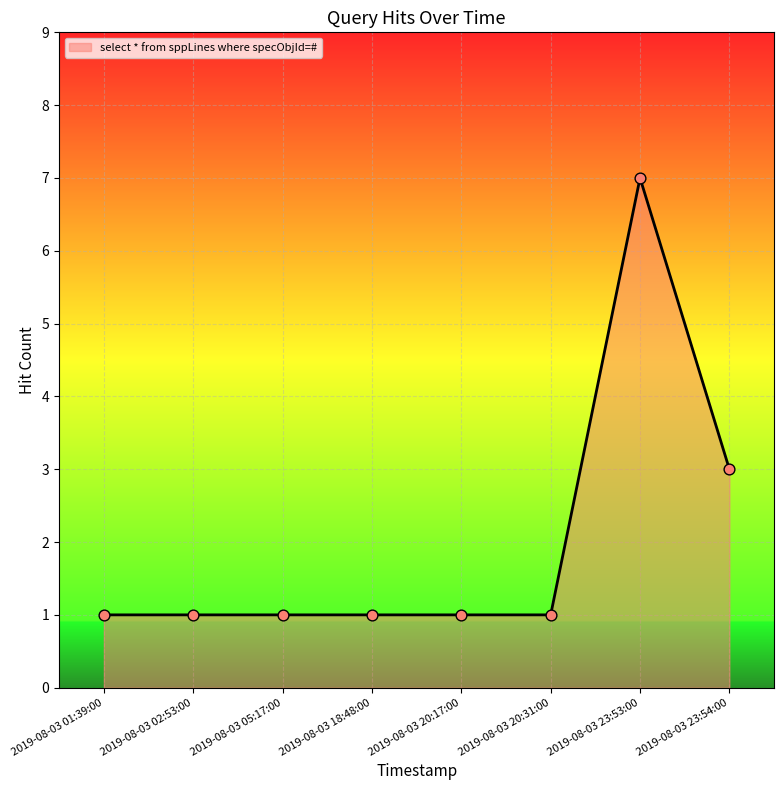

What is the change in value from 2019-08-03 20:17:00 to 2019-08-03 23:53:00?

+6